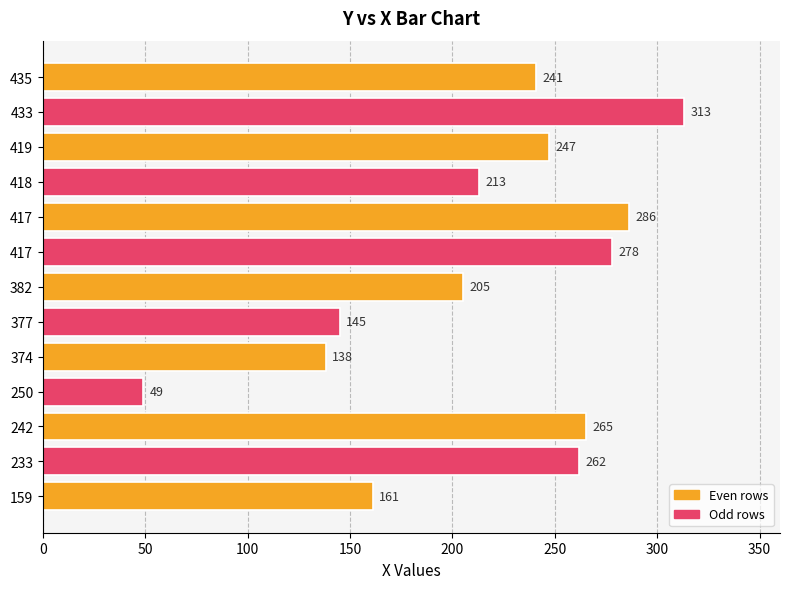

Does the chart contain any negative values?

No